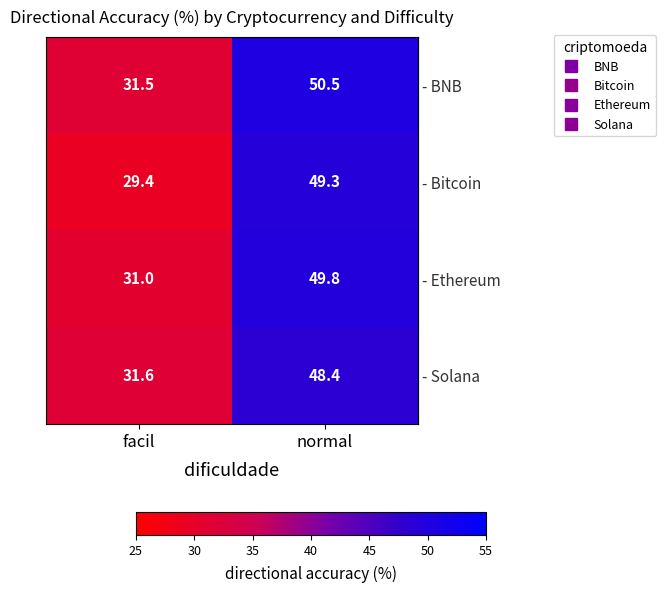

What is the spread (max minus min) of values at facil?

2.2